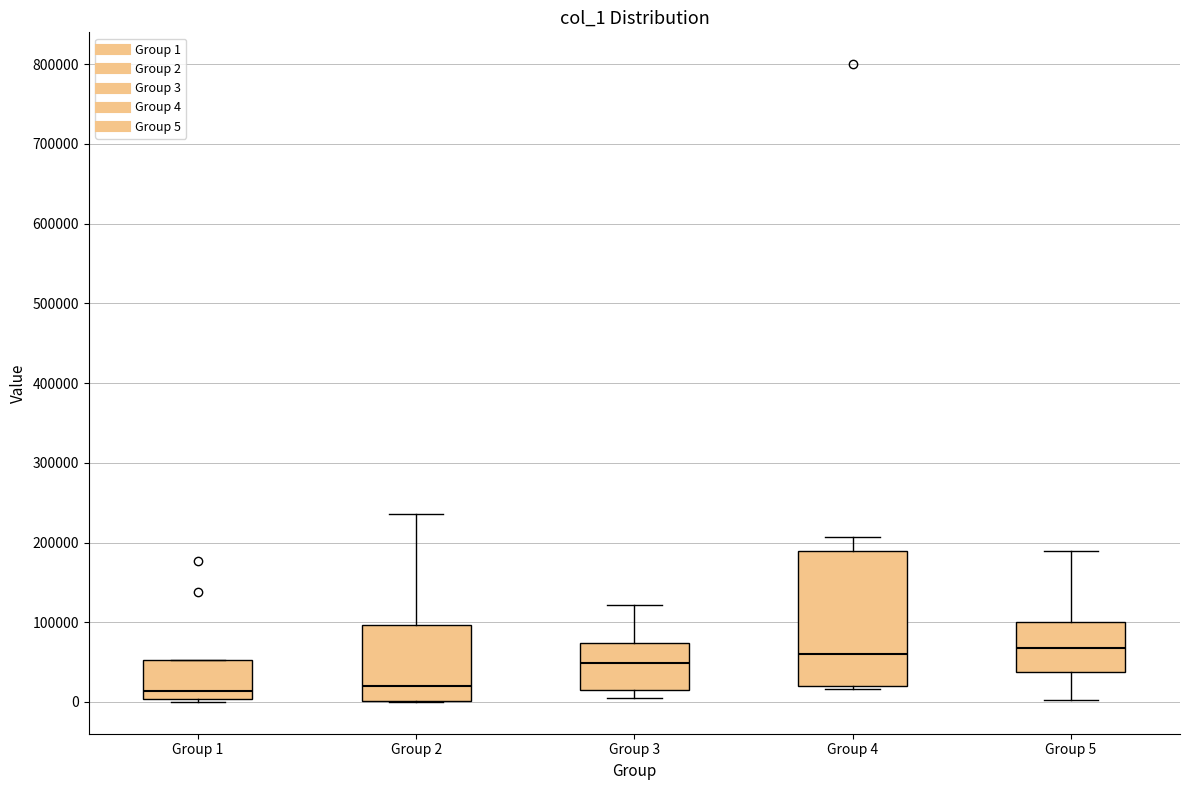

Reading left to right, transcribe this box plot: for each box, give where its median line is, the range the box spans, and where its two whiskers end, as read against the y-axis. The values are not printed on the chart, so give them approximately, as read against the axis.

Group 1: median 10000, box 0 to 50000, whiskers 0 to 50000
Group 2: median 20000, box 0 to 100000, whiskers 0 to 240000
Group 3: median 50000, box 10000 to 70000, whiskers 0 to 120000
Group 4: median 60000, box 20000 to 190000, whiskers 20000 (just below the box's lower edge) to 210000
Group 5: median 70000, box 40000 to 100000, whiskers 0 to 190000